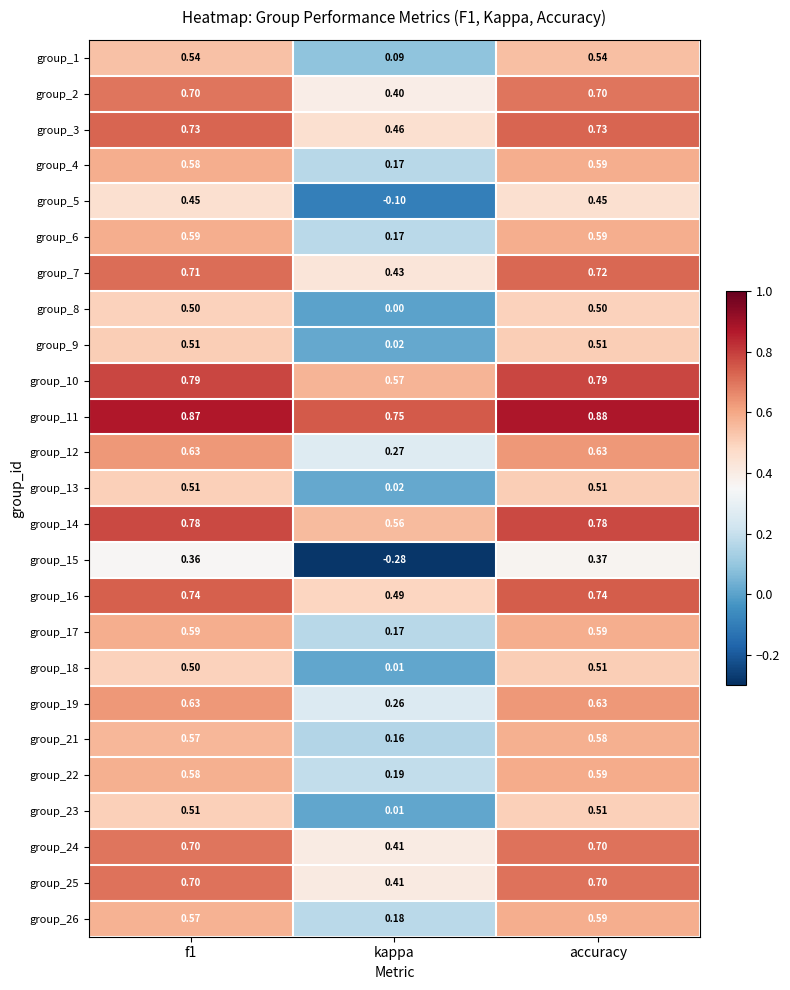

Which category has the lowest value across all series?

kappa